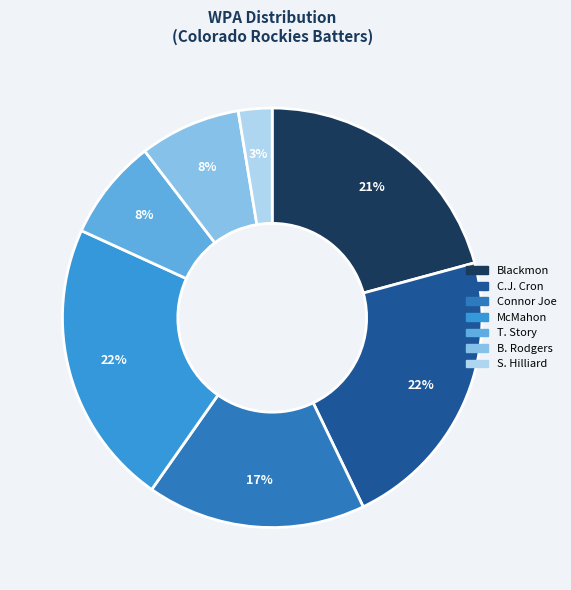

Is there a majority slice in this chart?

No